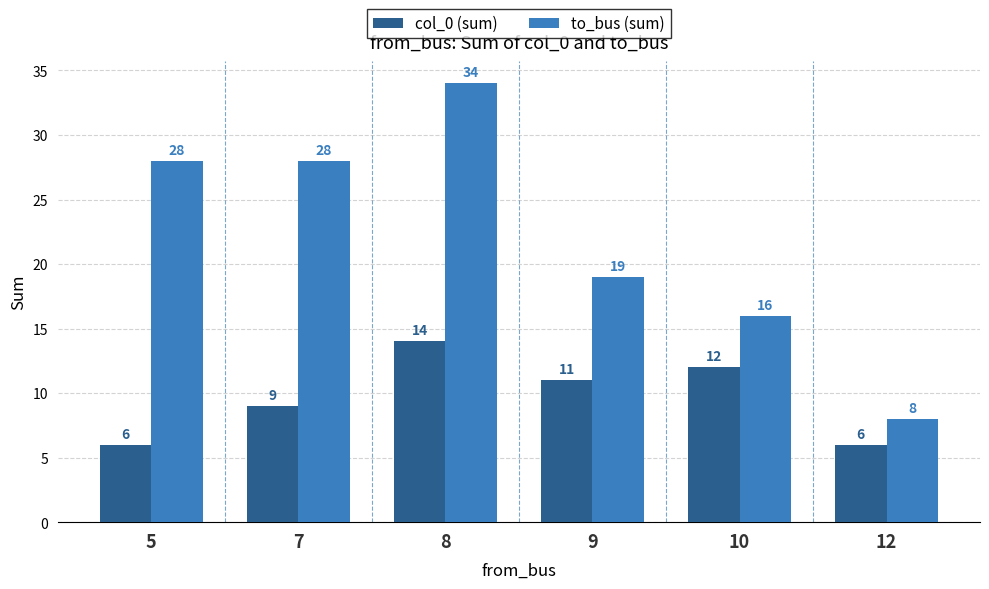

At 10, list the series in order from smallest to largest.

col_0 (sum), to_bus (sum)